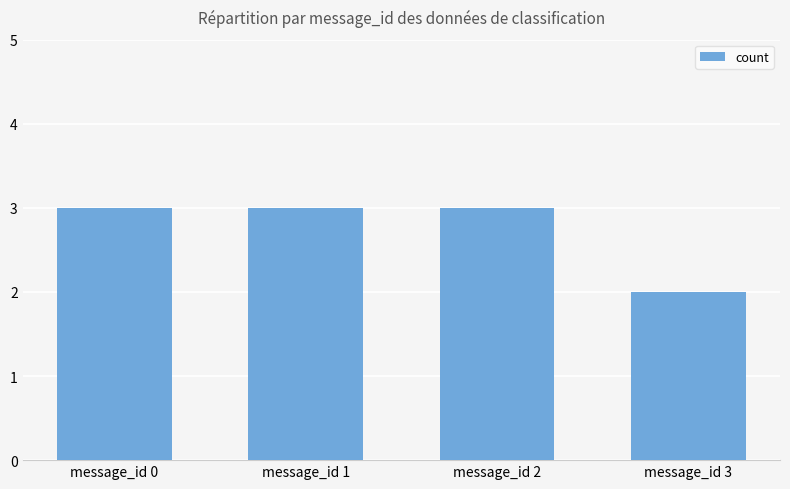

Is it true that the value at message_id 2 is 4?

False